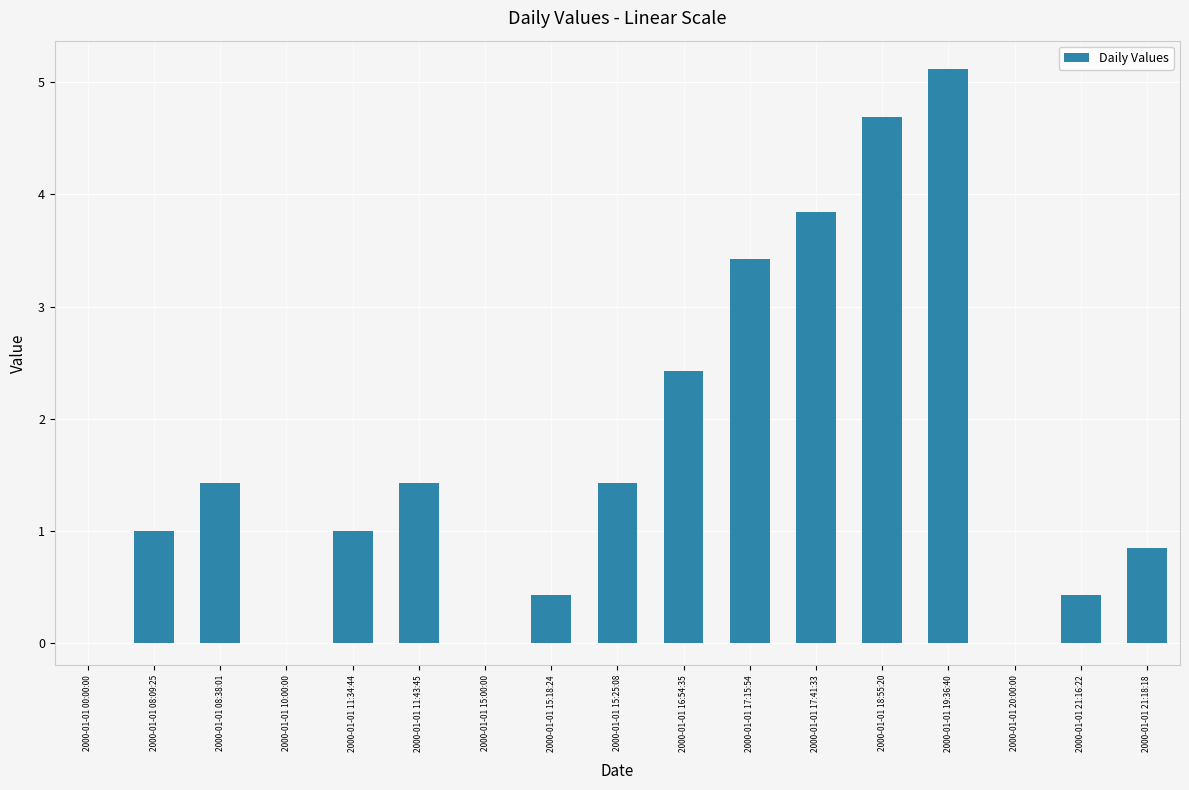

The chart shows a value of 0.3 at 2000-01-01 08:09:25. True or false?

False